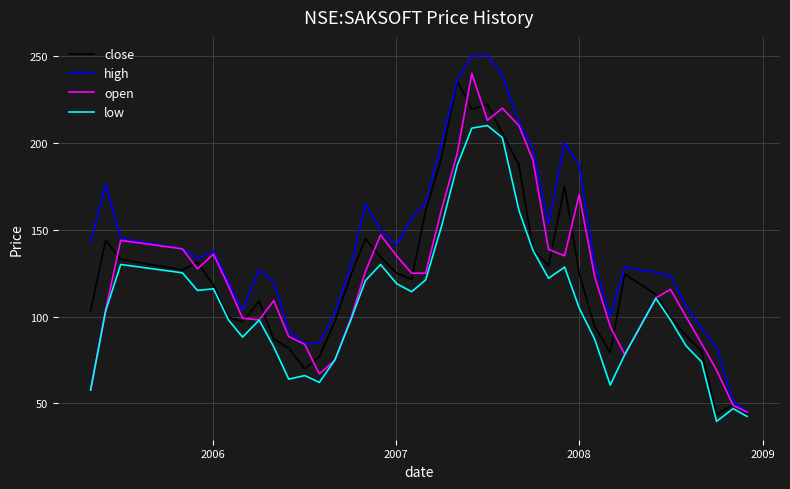

Is this an area chart (filled region under the line)?

No